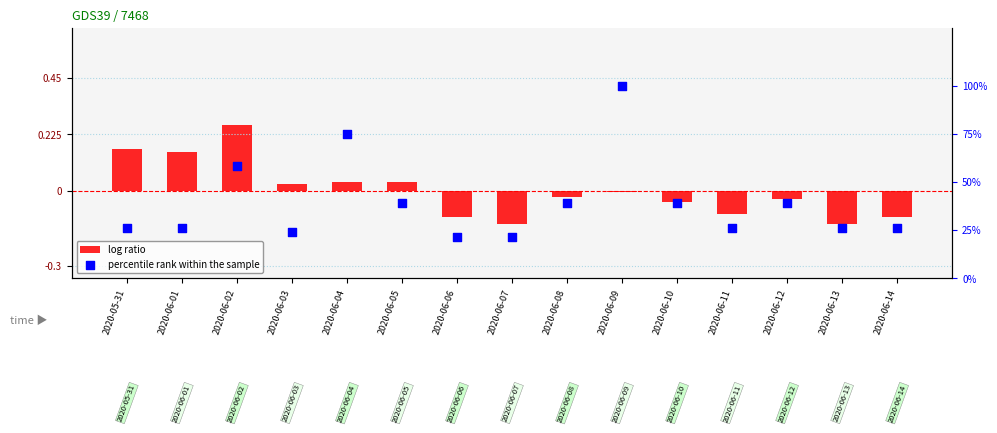

Which series reaches the minimum Y coordinate?

log ratio